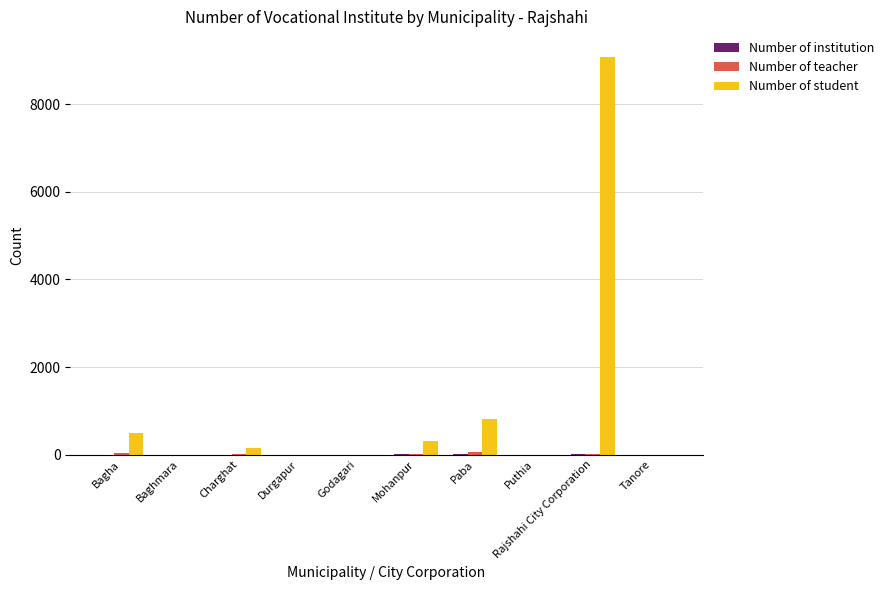

At which category is the sum across all series the highest?

Rajshahi City Corporation